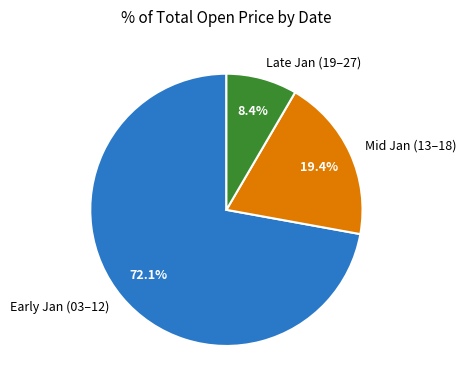

Which category has the biggest portion of the pie?

Early Jan (03–12)